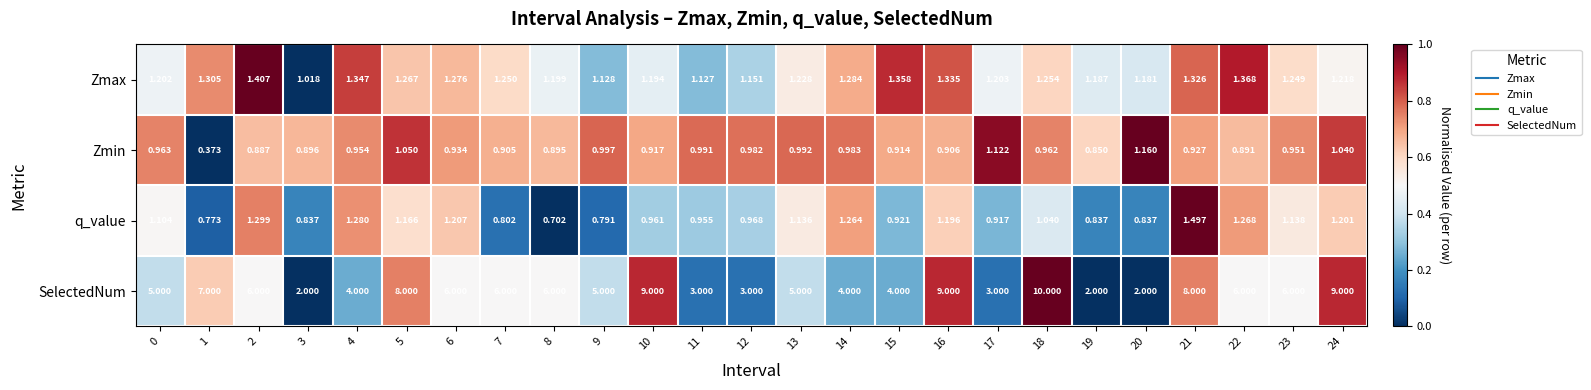

Between 7 and 23, which series saw the biggest shift?

q_value